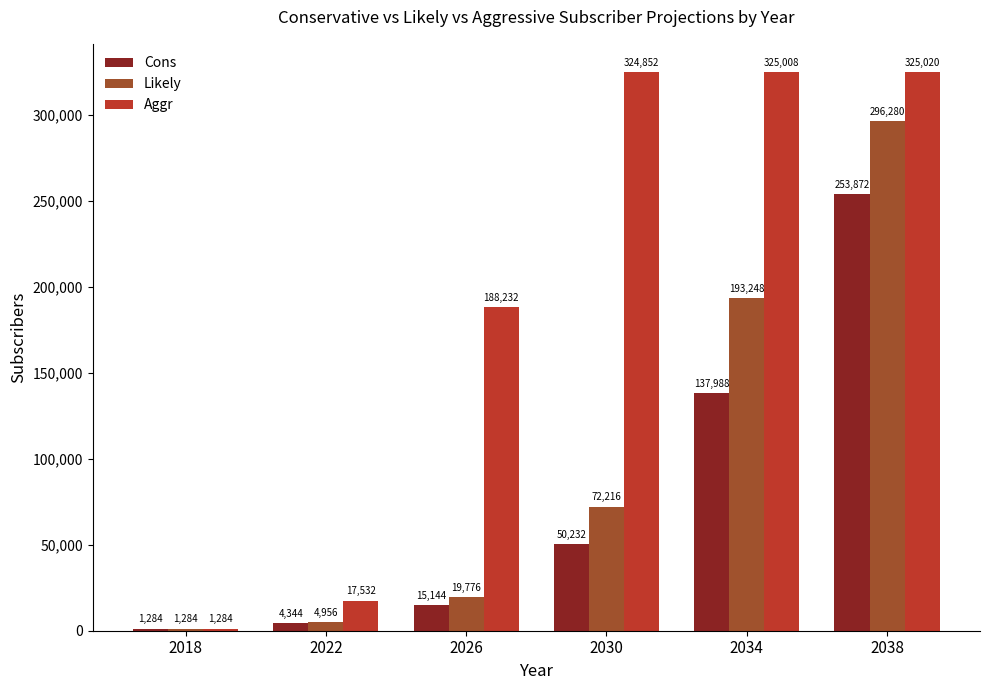

The value of Cons at 2034 is 137988. True or false?

True